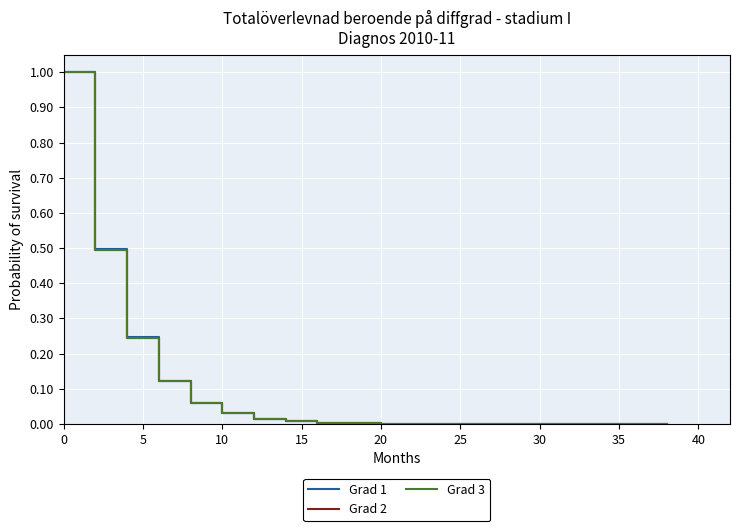

List the series in order of their overall mean, highest first.

Grad 1, Grad 2, Grad 3